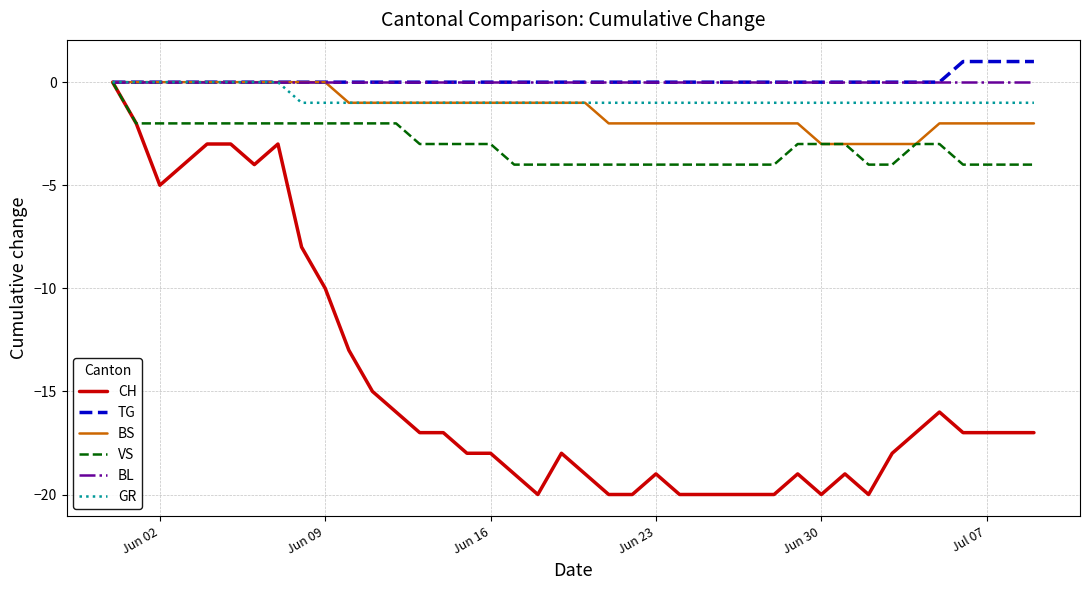

What is the minimum value shown in the chart?

-20